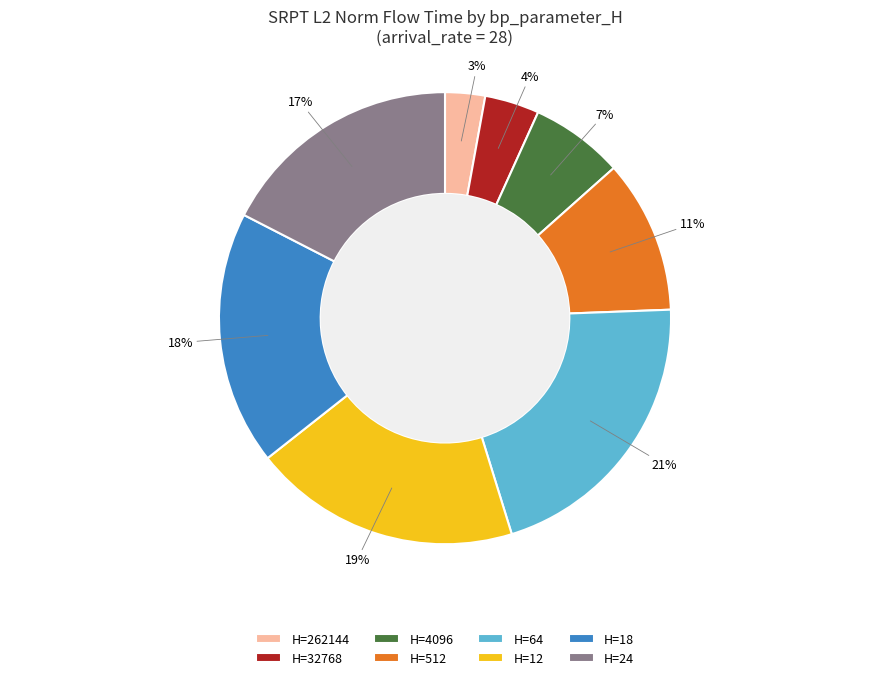

To the nearest percent, what is the difference between the largest and smallest slice percentages?

18%